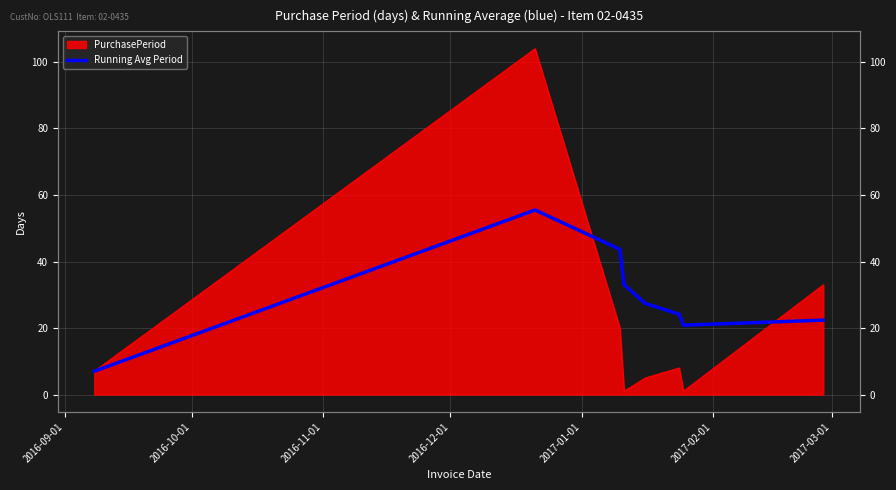

Reading left to right, what are all the values shown in this chart?

7.0	55.5	43.7	33.0	27.4	24.2	20.9	22.4